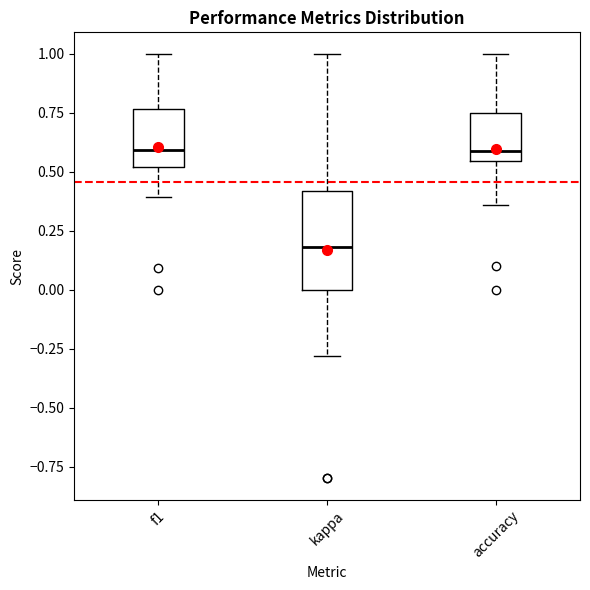

Which box's median line is the lowest?

kappa